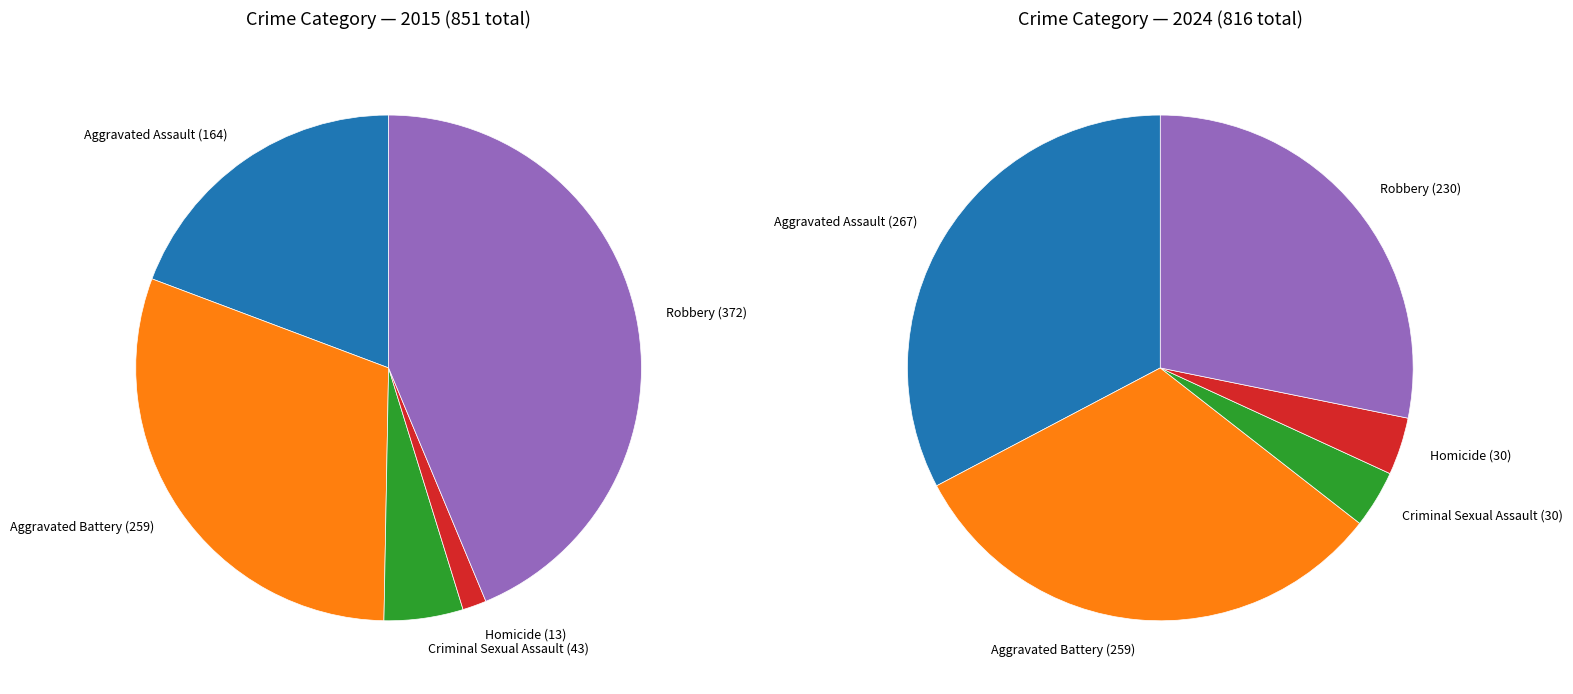

The Robbery slice represents 35% of the pie. True or false?

False